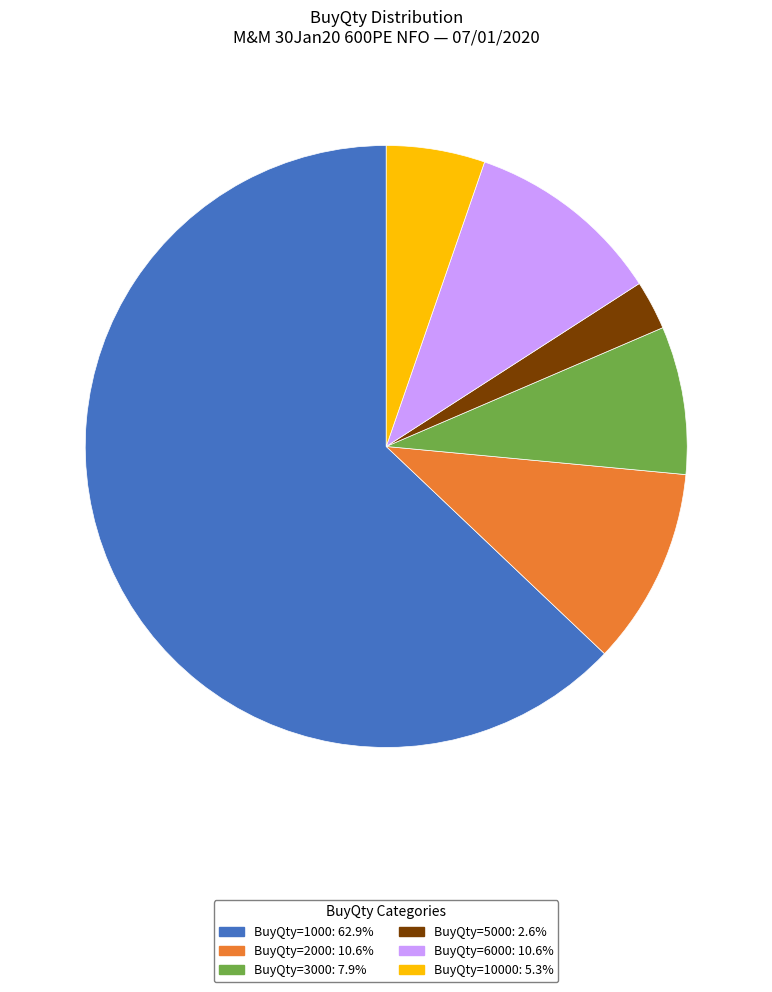

Does any single category account for the majority?

Yes